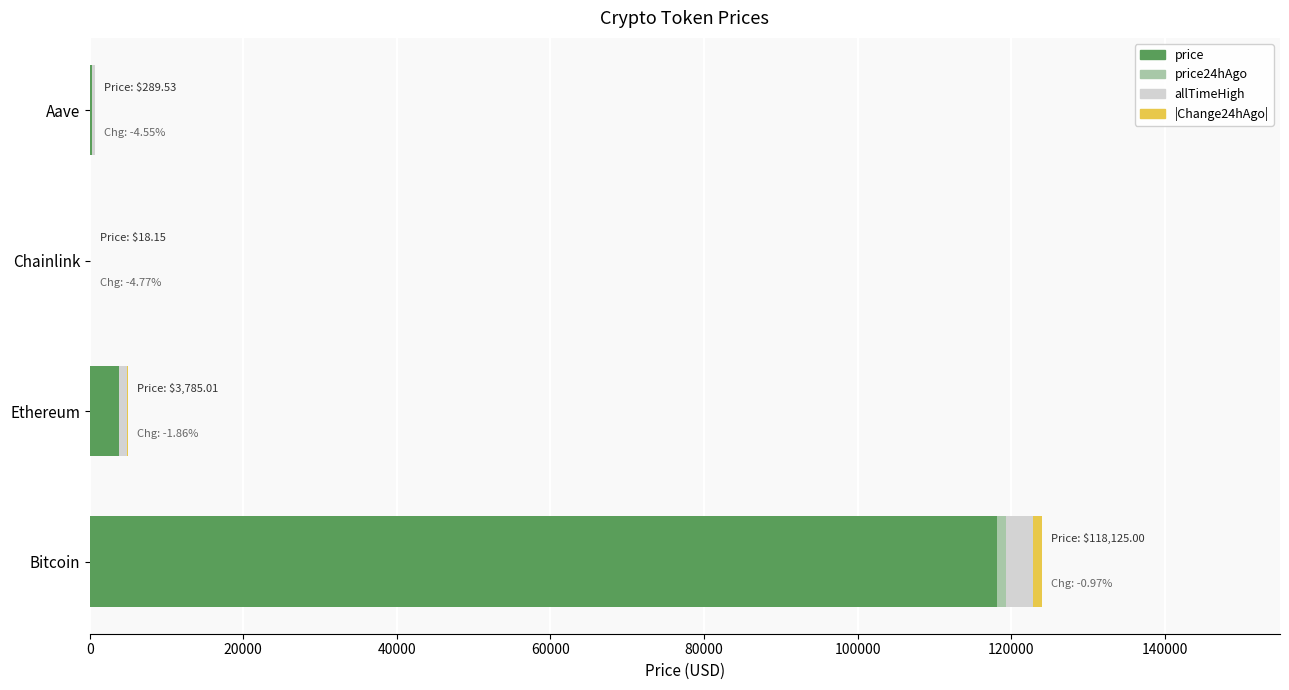

At which category is the sum across all series the highest?

Bitcoin